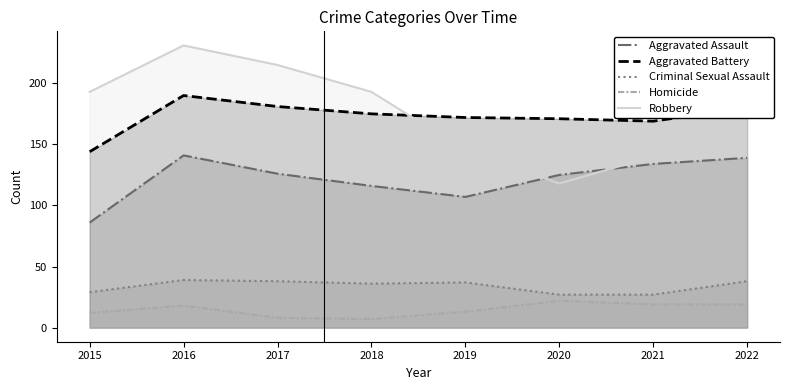

Is the value of Criminal Sexual Assault at 2017 greater than the value of Aggravated Assault at 2018?

No